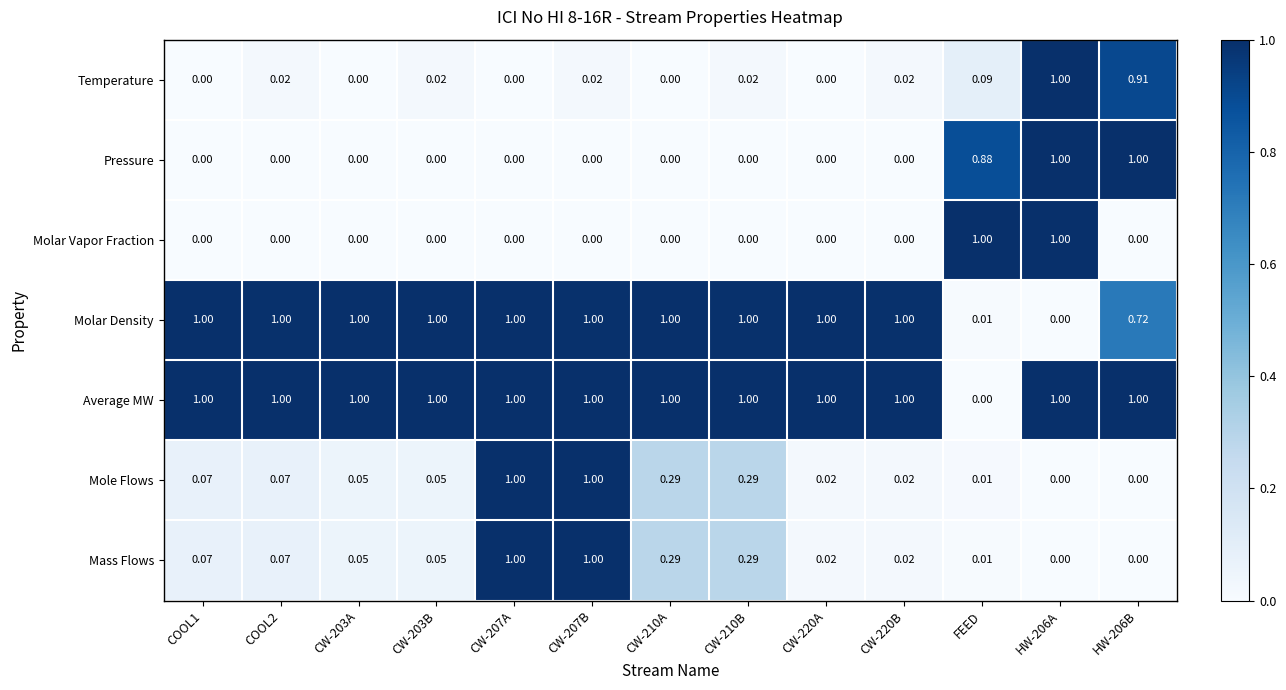

Which series has the largest total across all categories?

Average MW